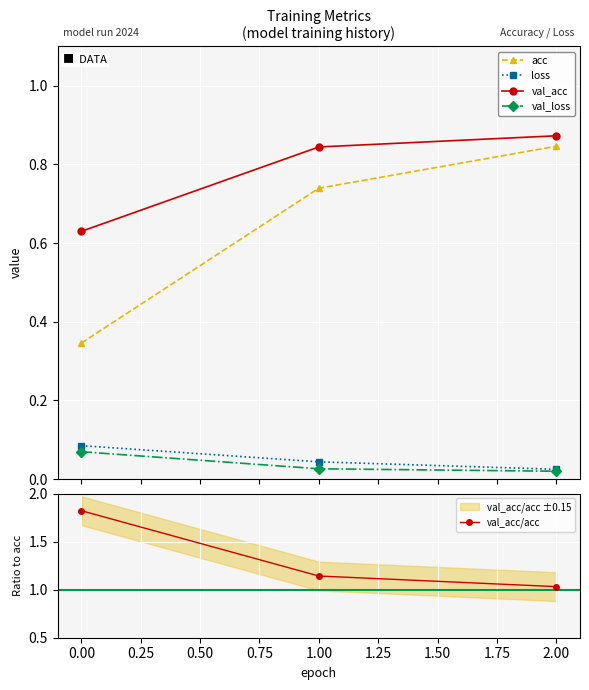

At how many categories does at least one series exceed 1?

3